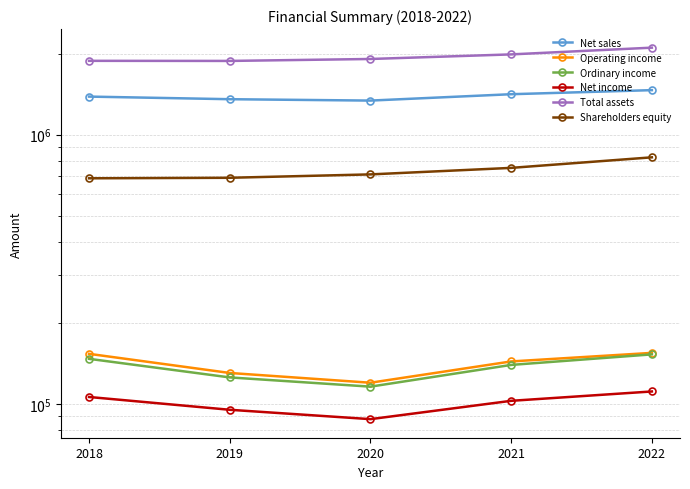

What is the difference between the Net income values at 2020 and 2021?

14892